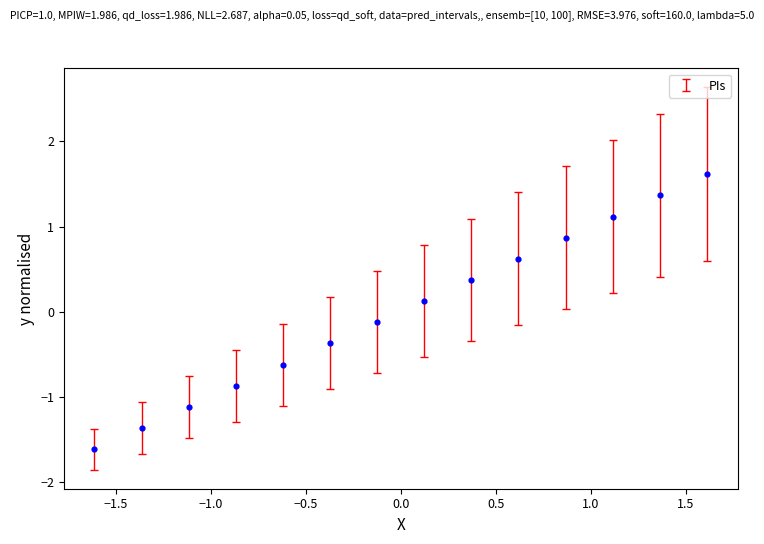

What is the range of X values (max minus min)?

3.2